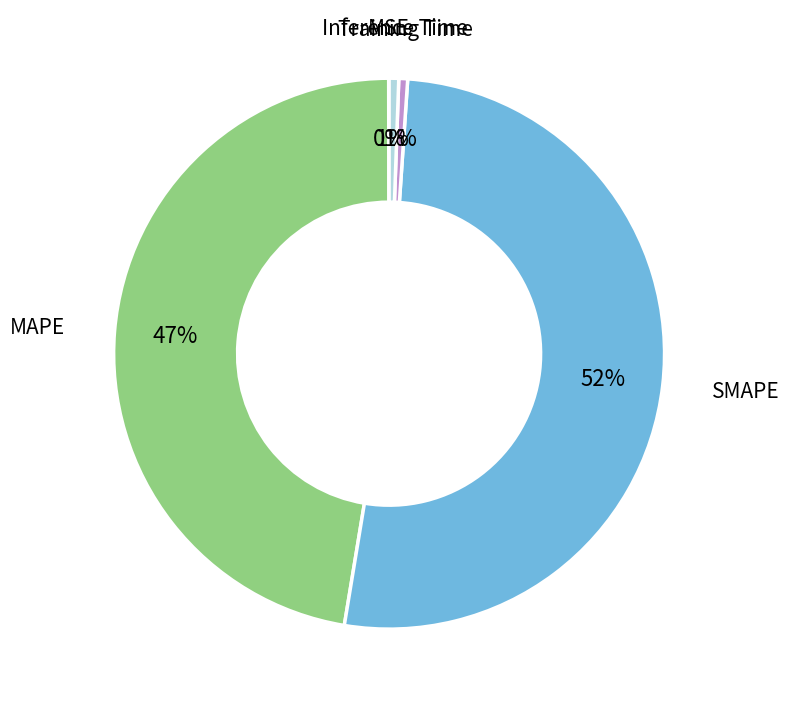

To the nearest percent, what is the average slice percentage?

20%